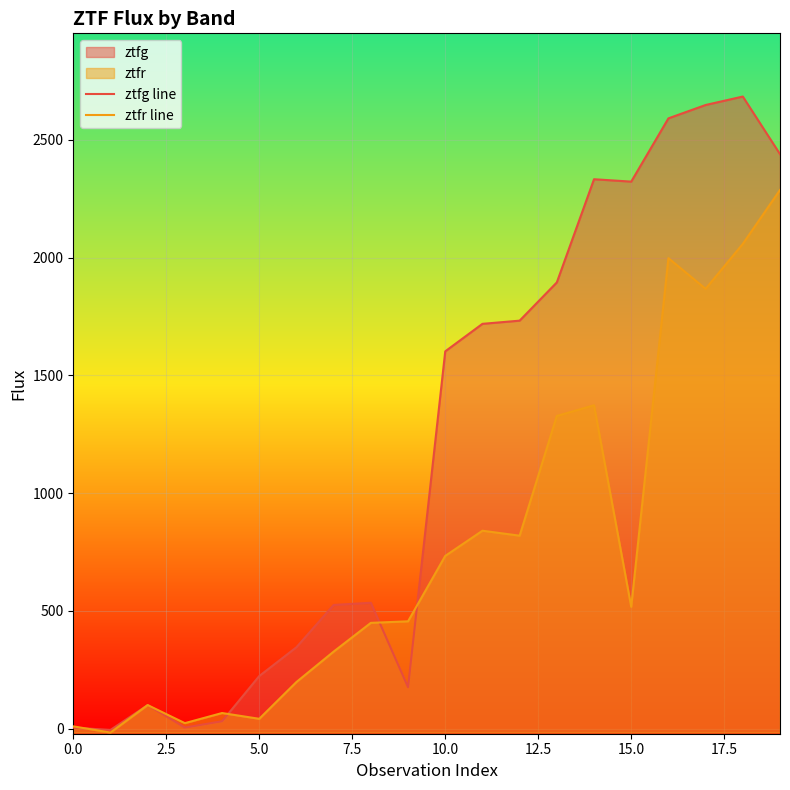

How many series are shown in this chart?

2